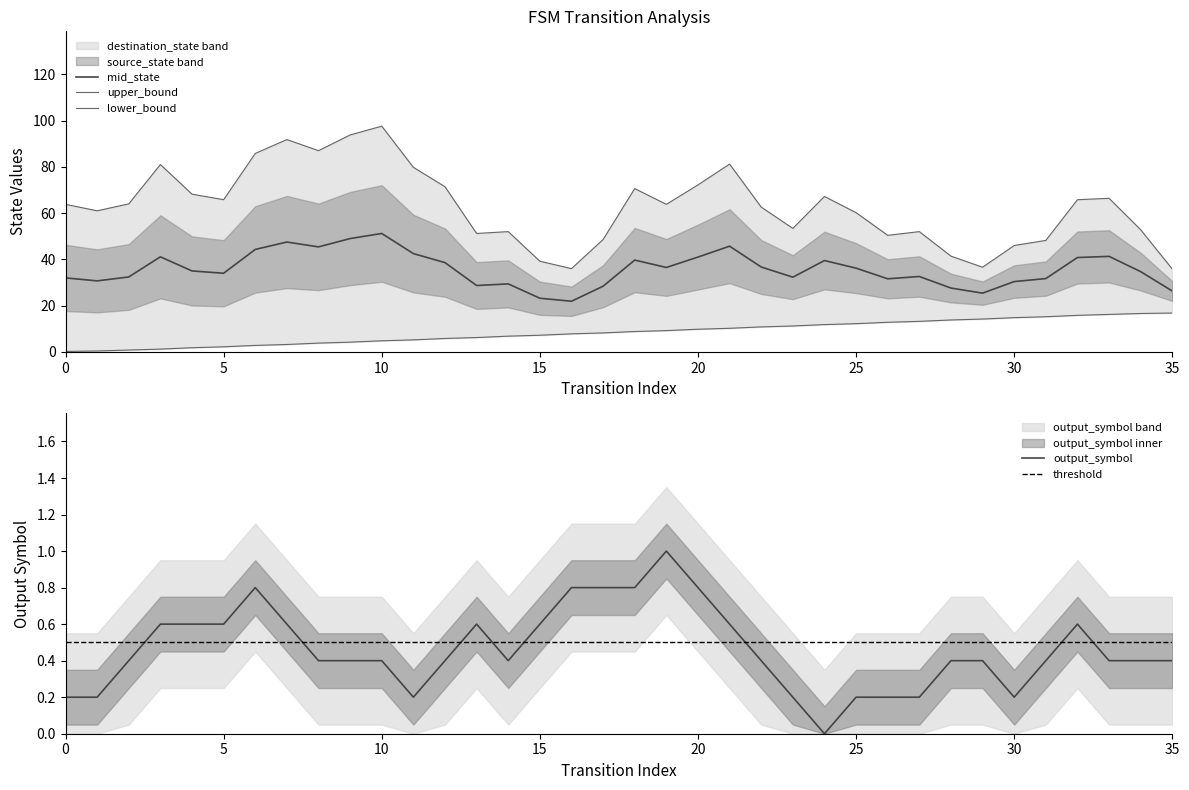

Rank the series at 4 from lowest to highest value.

output_symbol, source_state, destination_state